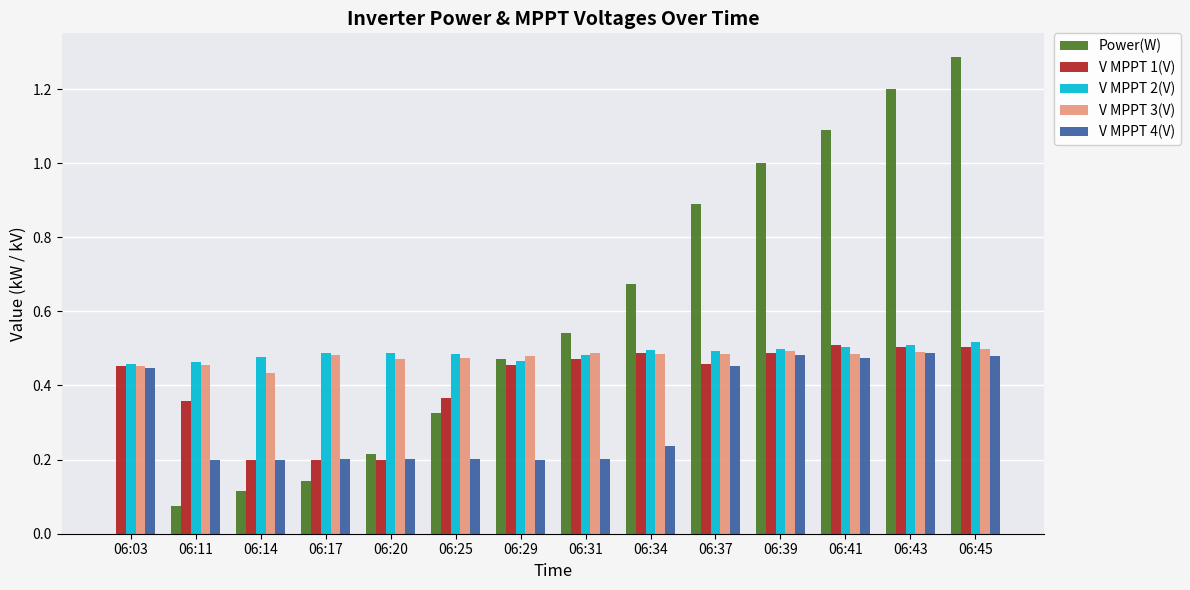

The value of V MPPT 1(V) at 06:03 is 0.5. True or false?

True